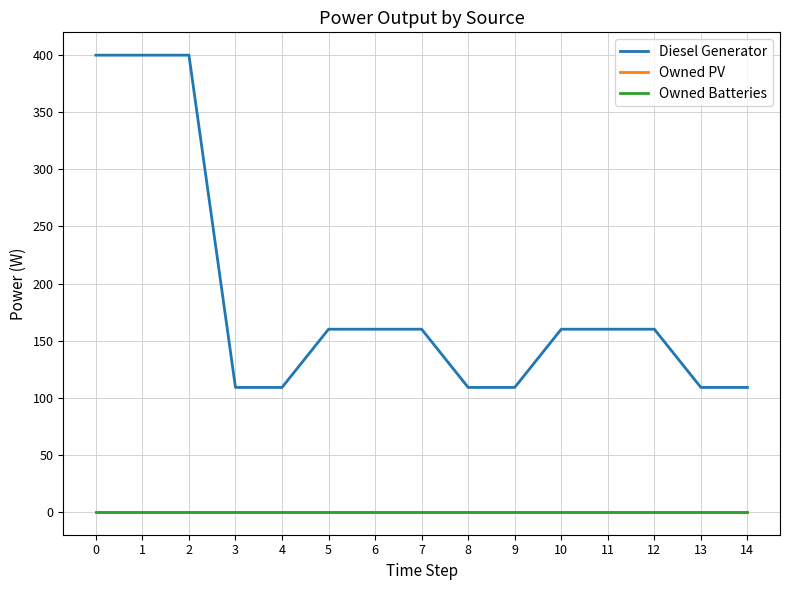

How many lines are shown in the chart?

3